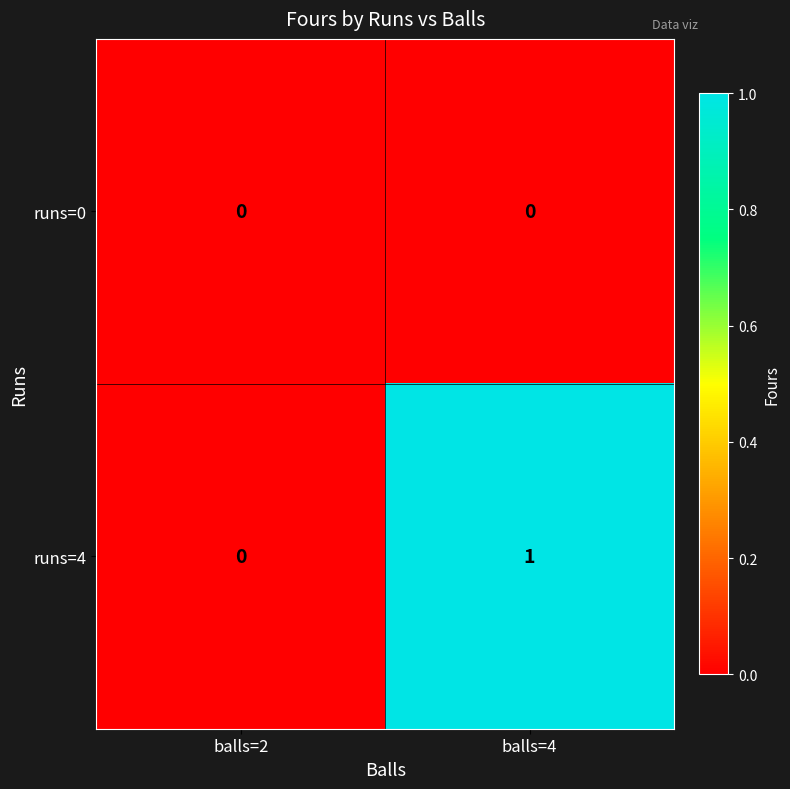

Which series has the largest range (max minus min)?

runs=4